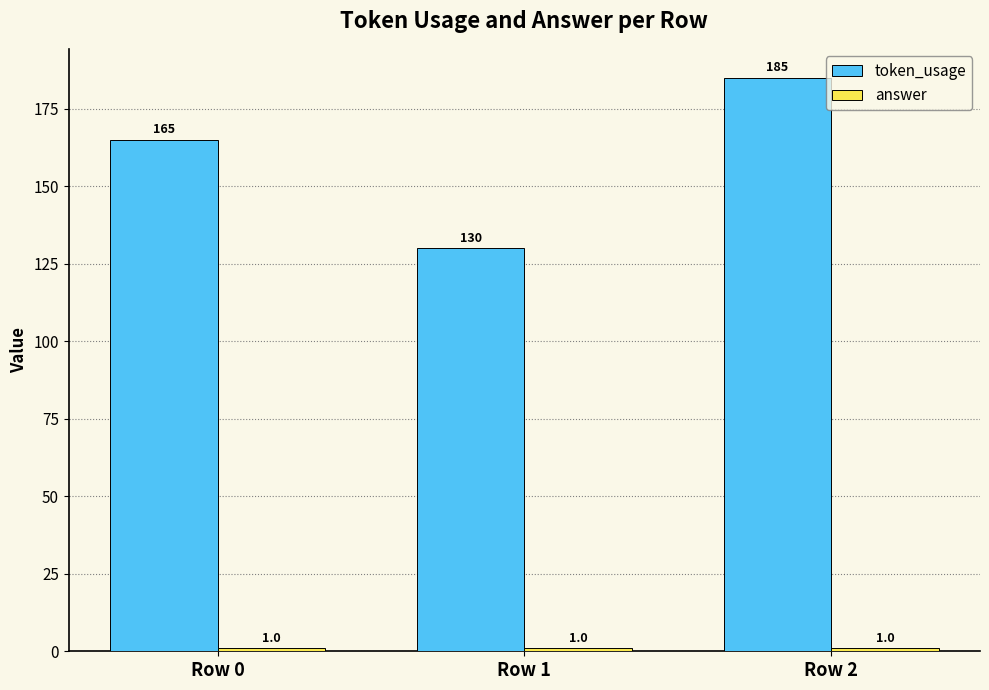

What is the smallest value displayed?

1